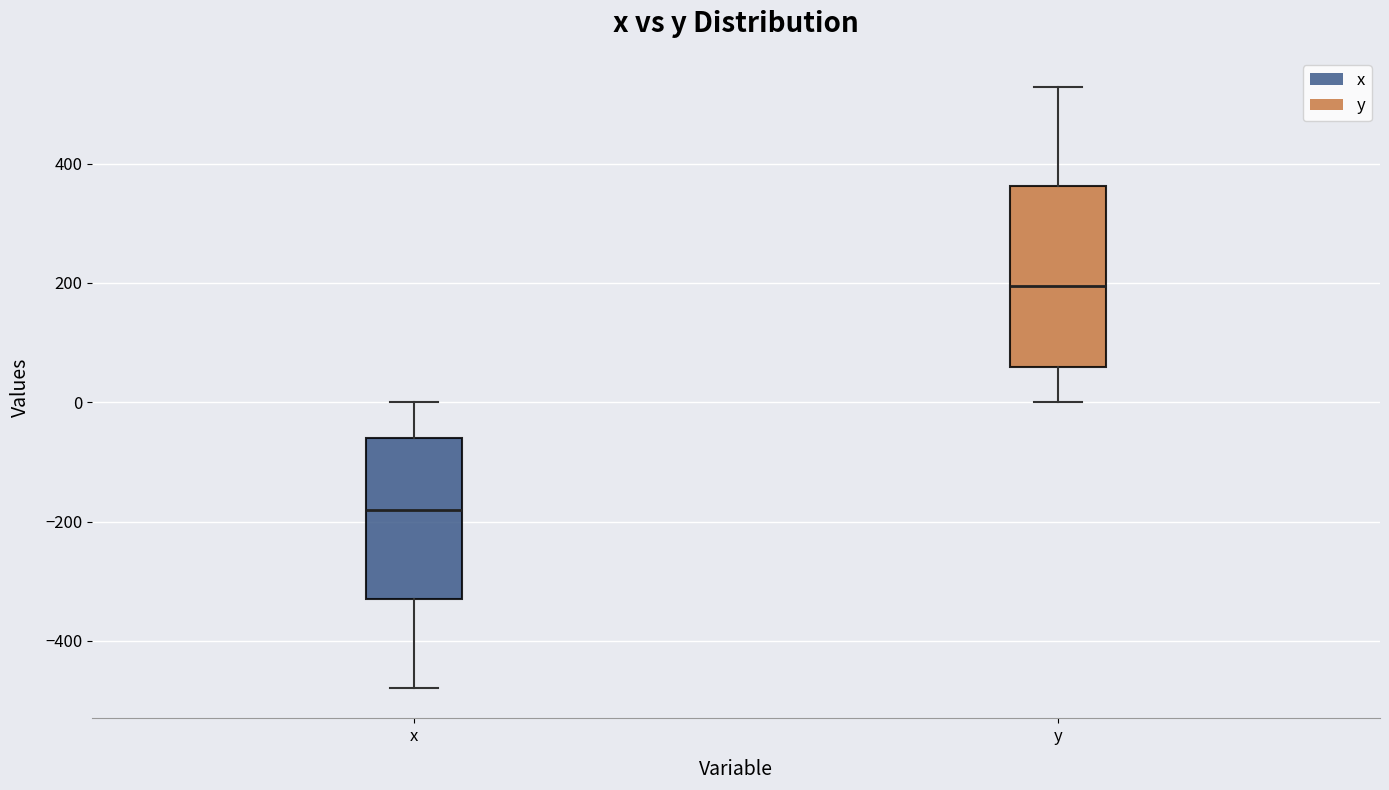

Reading left to right, read every box against the y-axis: the position of its median line, the range the box covers, and the ends of its whiskers. The values are not printed on the chart, so give them approximately, as read against the axis.

x: median -180, box -340 to -60, whiskers -480 to 0
y: median 200, box 60 to 360, whiskers 0 to 520